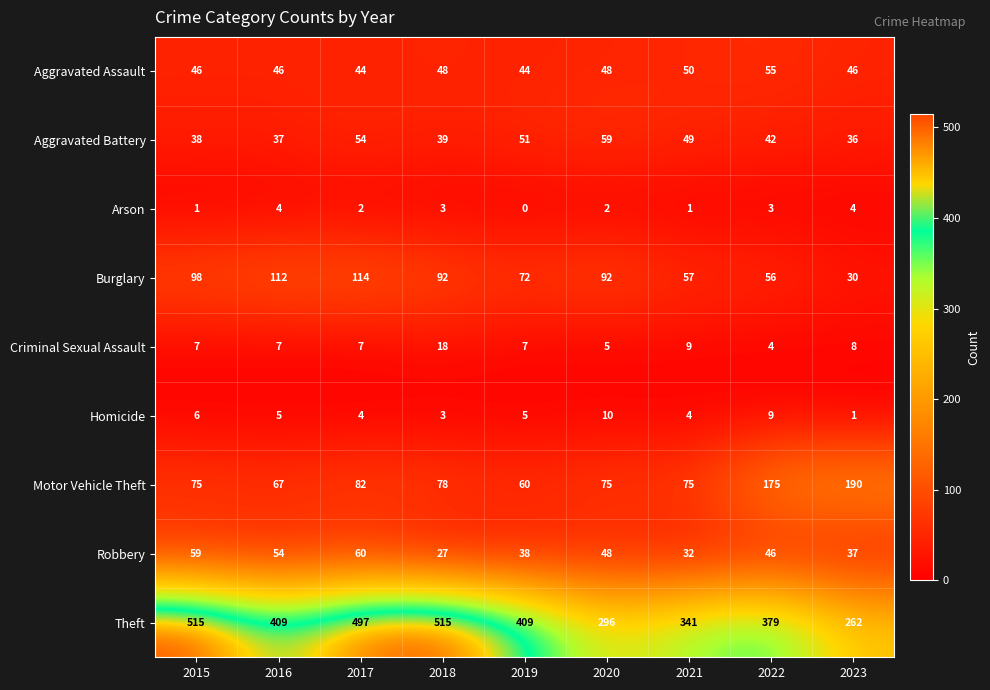

How many categories are shown in the chart?

9